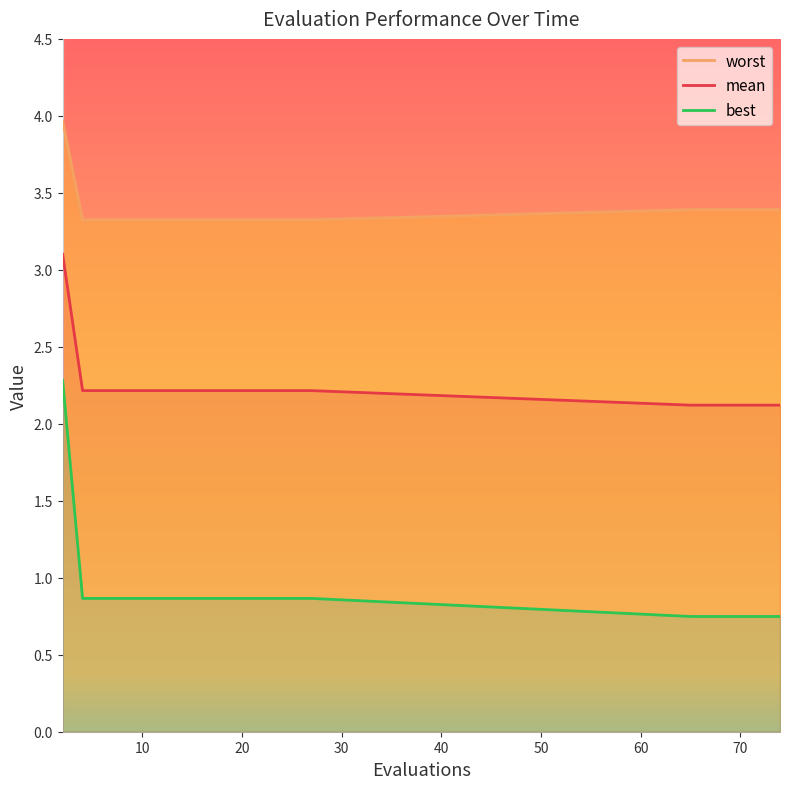

What are all the series names shown in the legend?

mean, best, worst